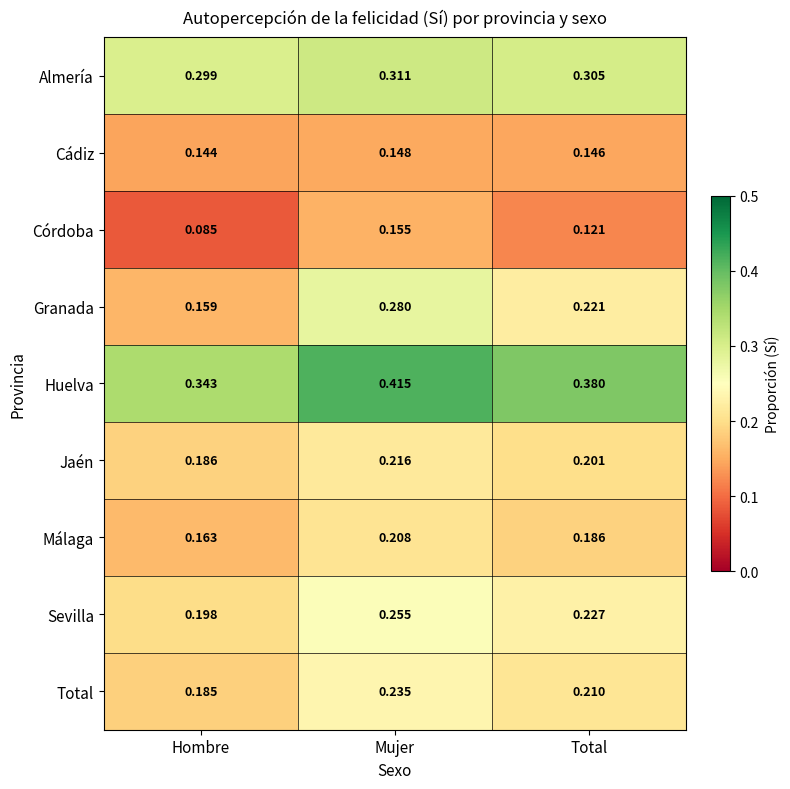

At which category is the sum across all series the highest?

Mujer